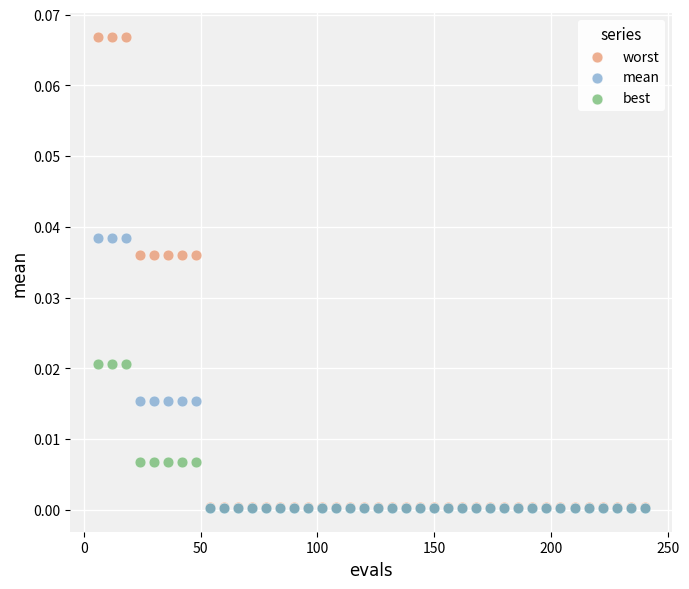

Which series has the widest spread of Y values?

worst